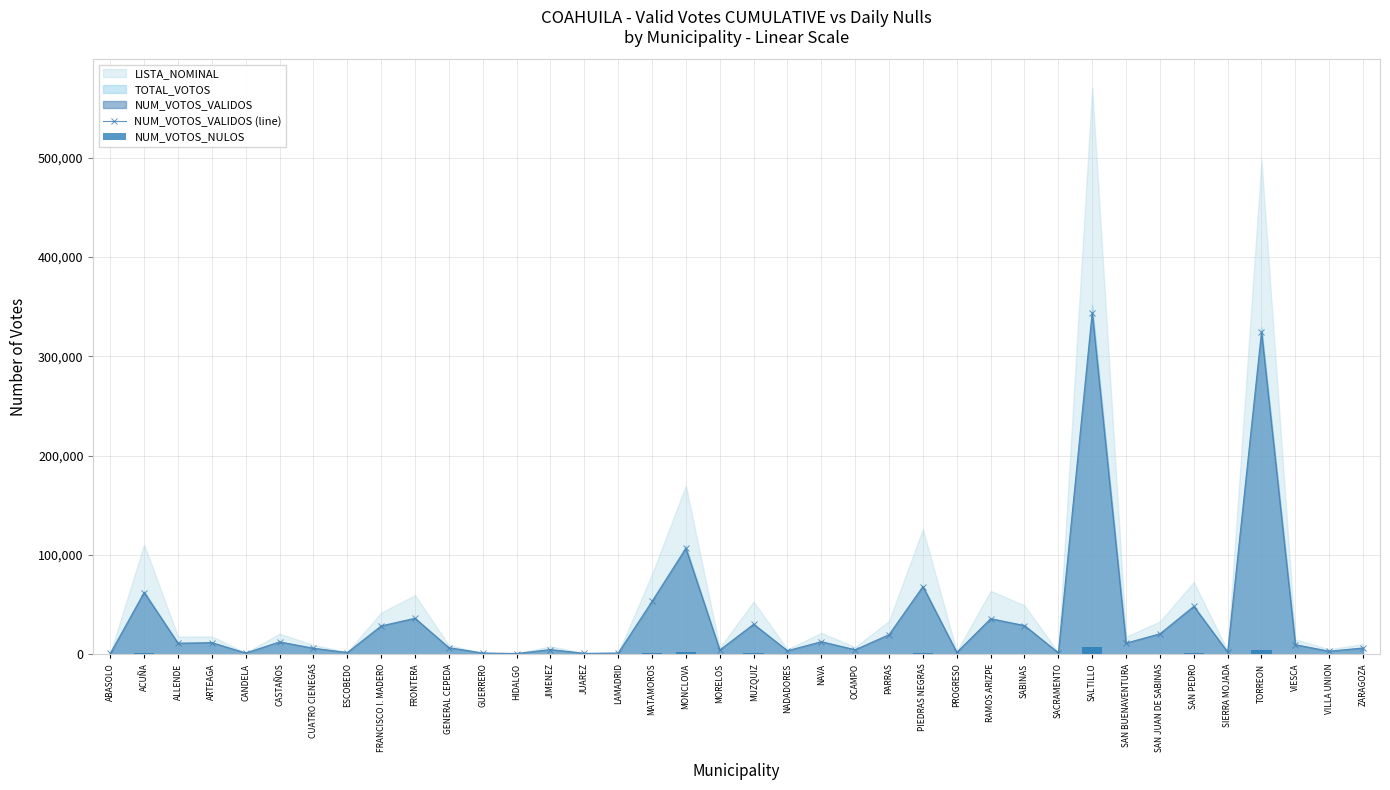

How many values in the NUM_VOTOS_VALIDOS (line) series exceed 11233?

18